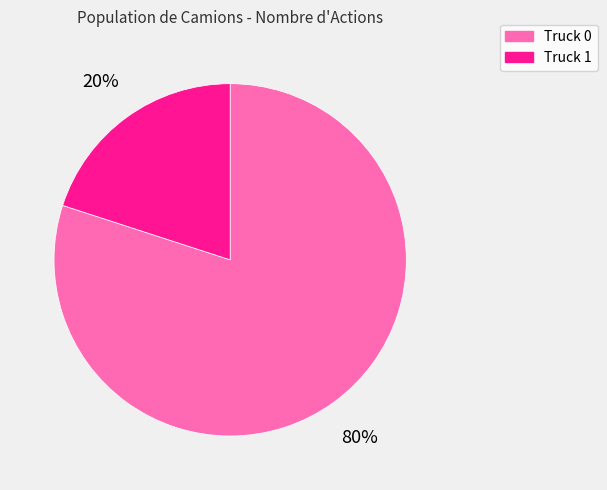

Count the number of slices in the pie.

2